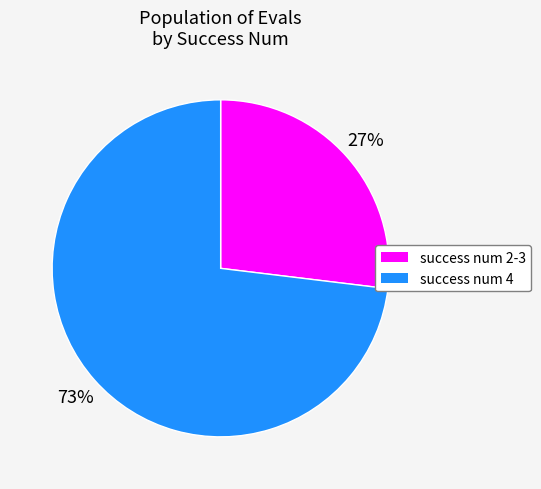

To the nearest percent, what is the difference between the largest and smallest slice percentages?

46%